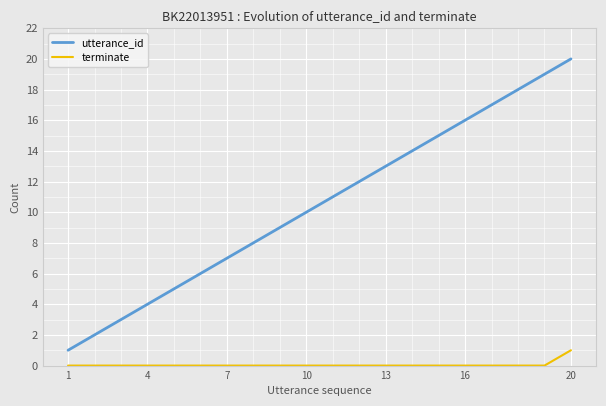

Which series has the largest total across all categories?

utterance_id